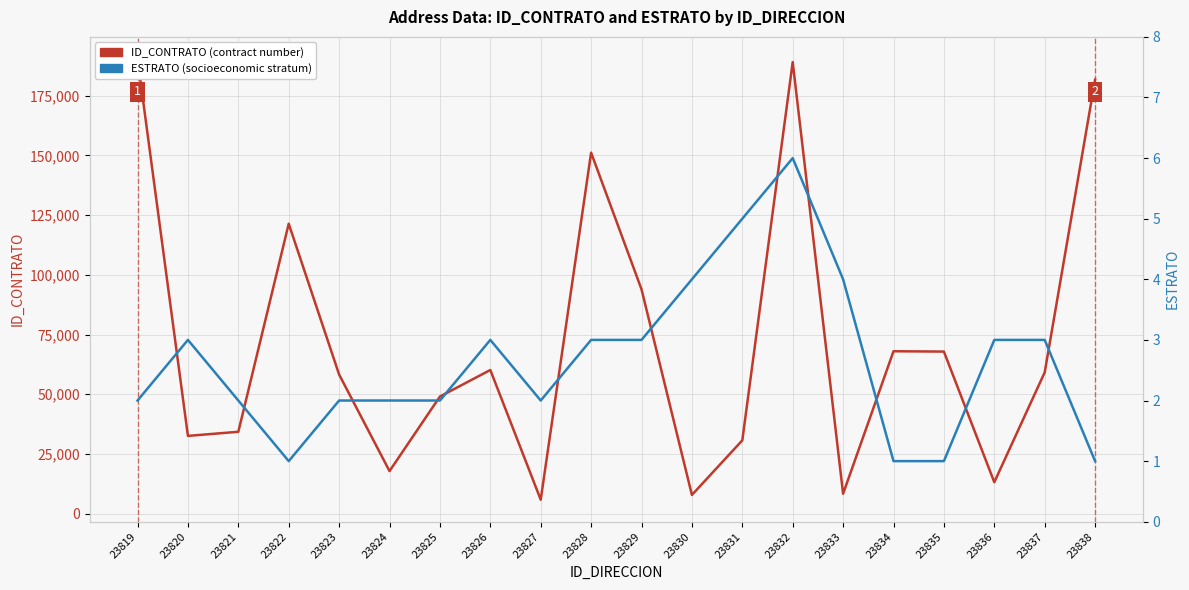

Reading left to right, extract all data points from this chart.

ID_CONTRATO (contract number): 190413	32551	34274	121397	58236	17814	49033	60148	5835	151155	93939	7830	30680	189097	8331	67997	67860	13160	59144	181744
ESTRATO (socioeconomic stratum): 2	3	2	1	2	2	2	3	2	3	3	4	5	6	4	1	1	3	3	1